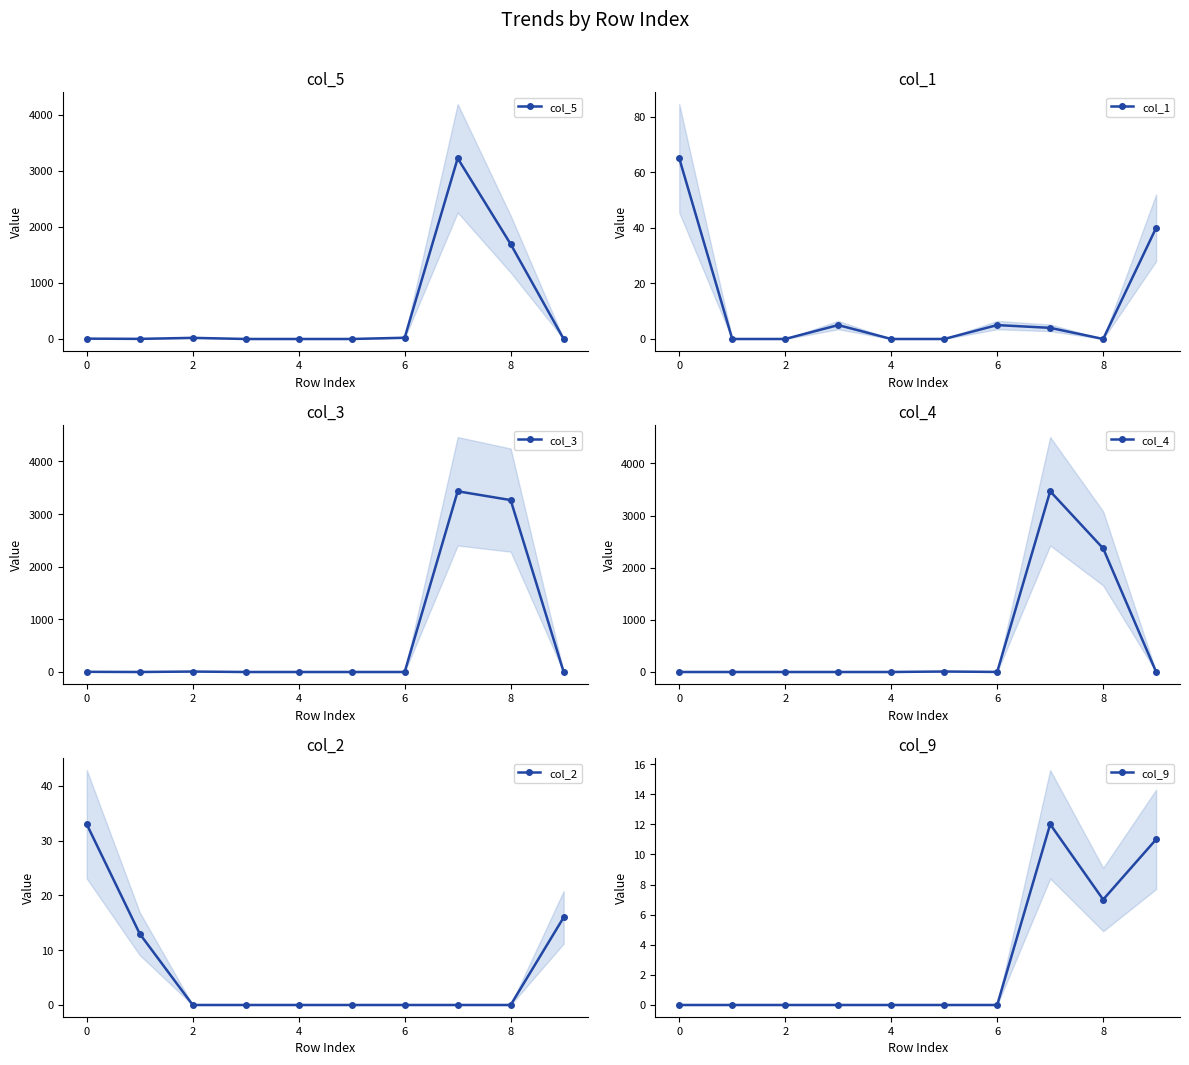

How many categories are shown in the chart?

10